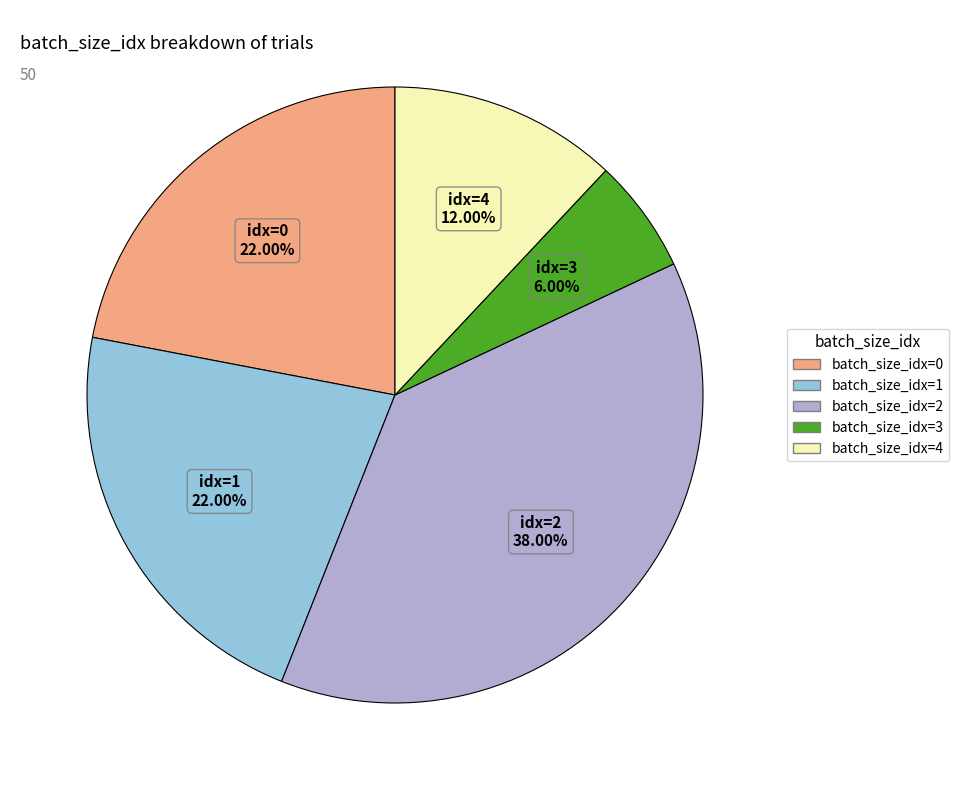

Is there any slice that represents more than half of the pie?

No